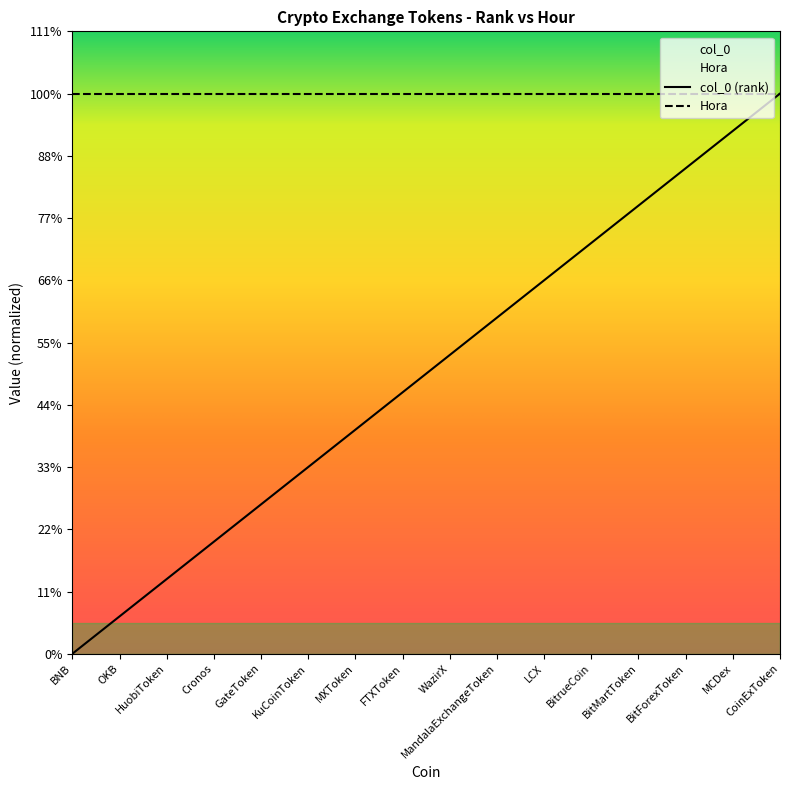

Rank the categories by value from highest to lowest.

CoinExToken, MCDex, BitForexToken, BitMartToken, BitrueCoin, LCX, MandalaExchangeToken, WazirX, FTXToken, MXToken, KuCoinToken, GateToken, Cronos, HuobiToken, OKB, BNB